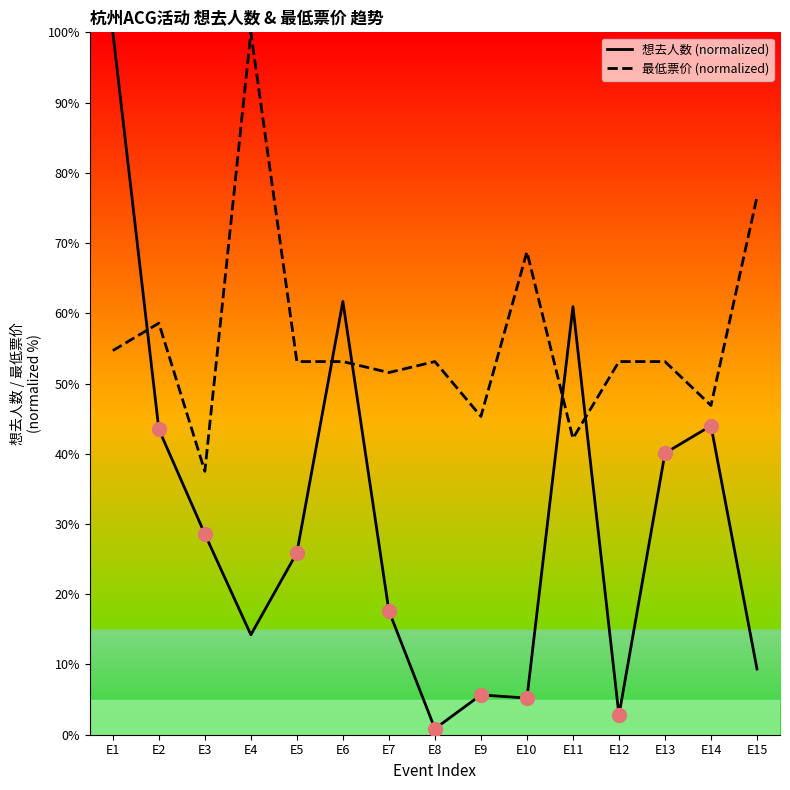

Does the chart have visible grid lines?

No